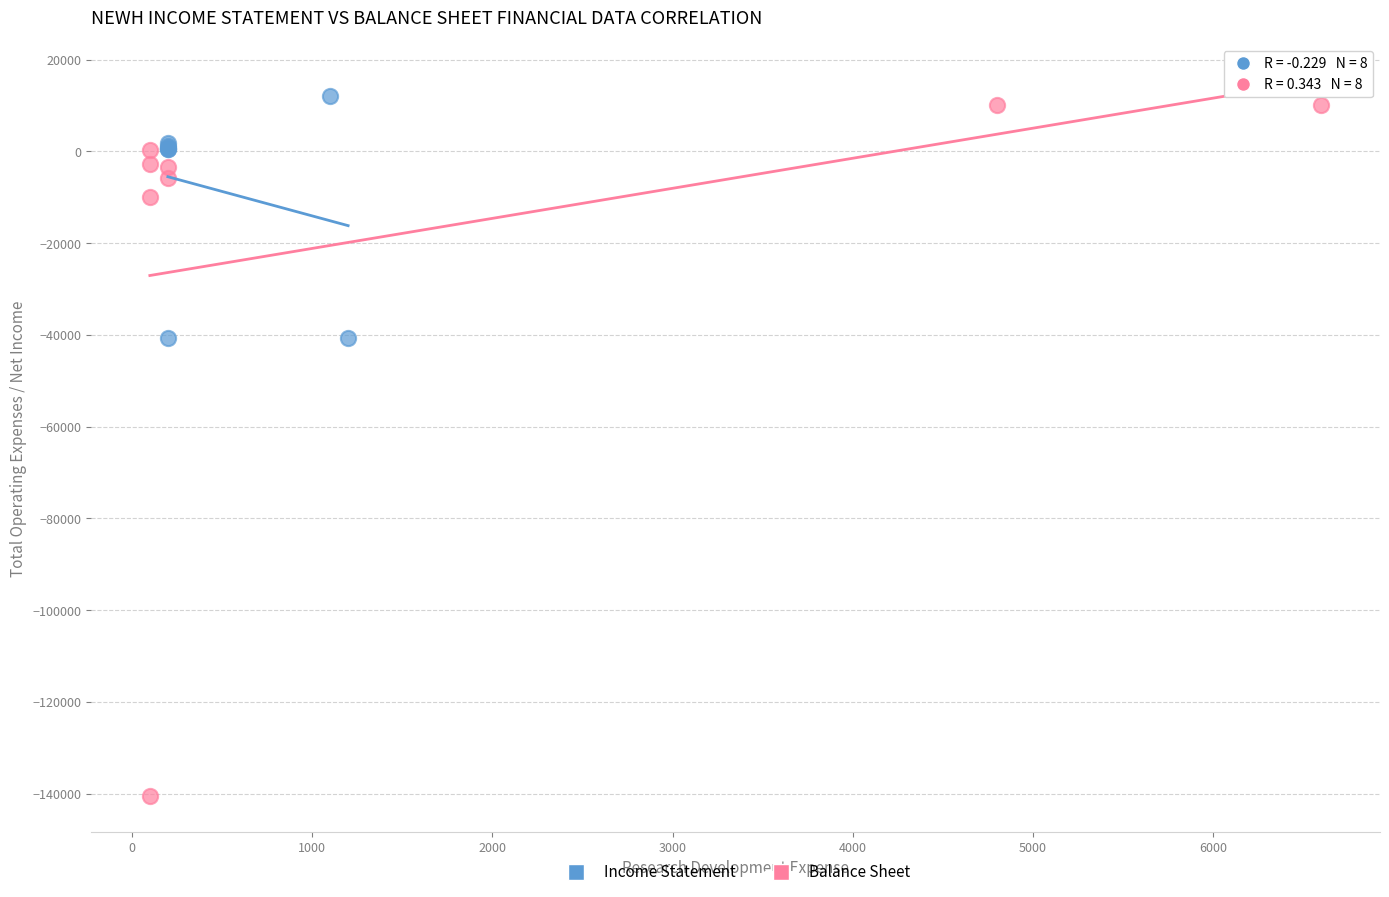

Which series has the largest Y range (max minus min)?

Balance Sheet